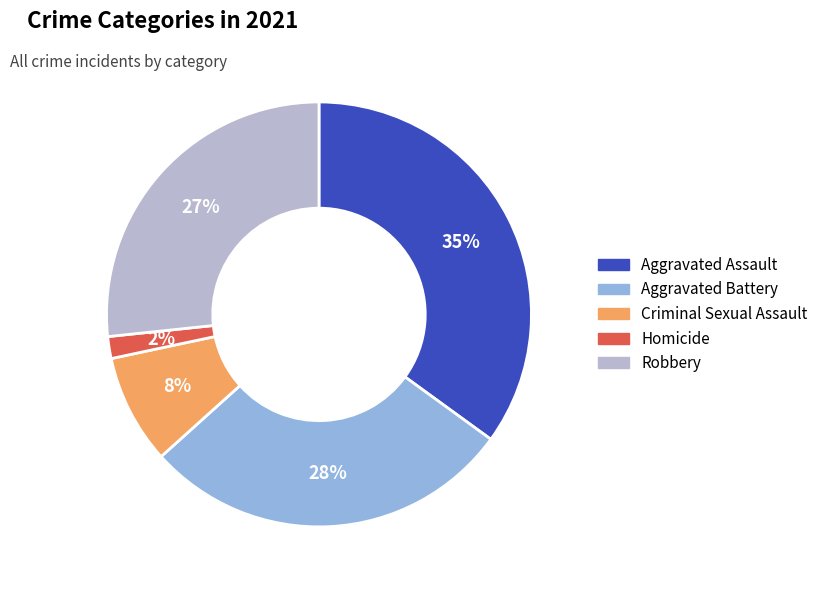

The Criminal Sexual Assault slice represents 16% of the pie. True or false?

False